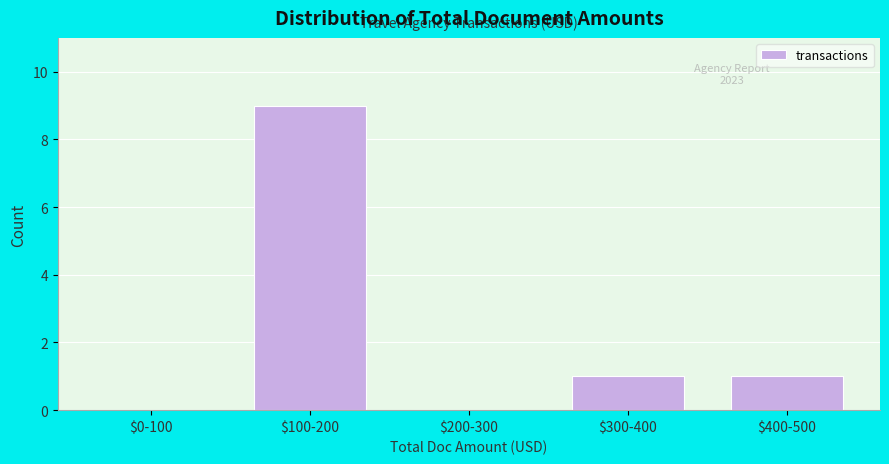

What is the sum of all values?

11